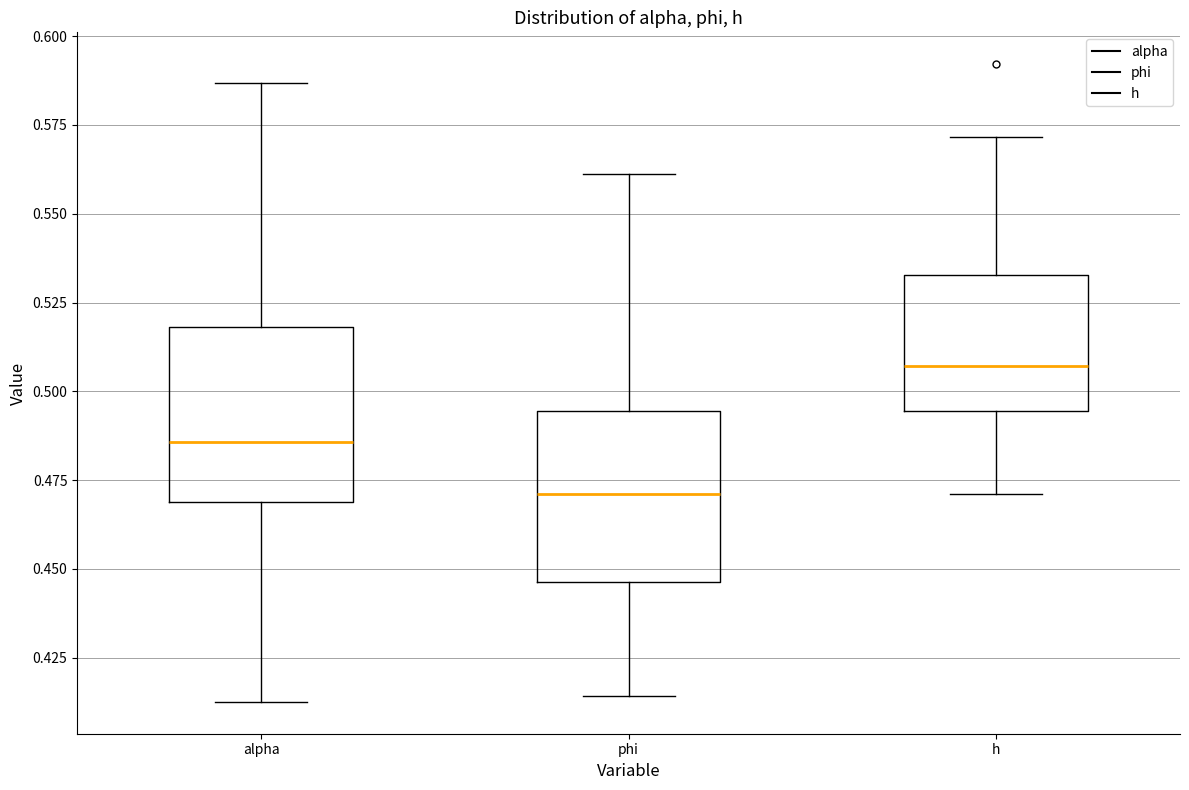

Where is the lower edge of the box for phi on the y-axis? The values are not printed on the chart, so give them approximately, as read against the axis.

0.445